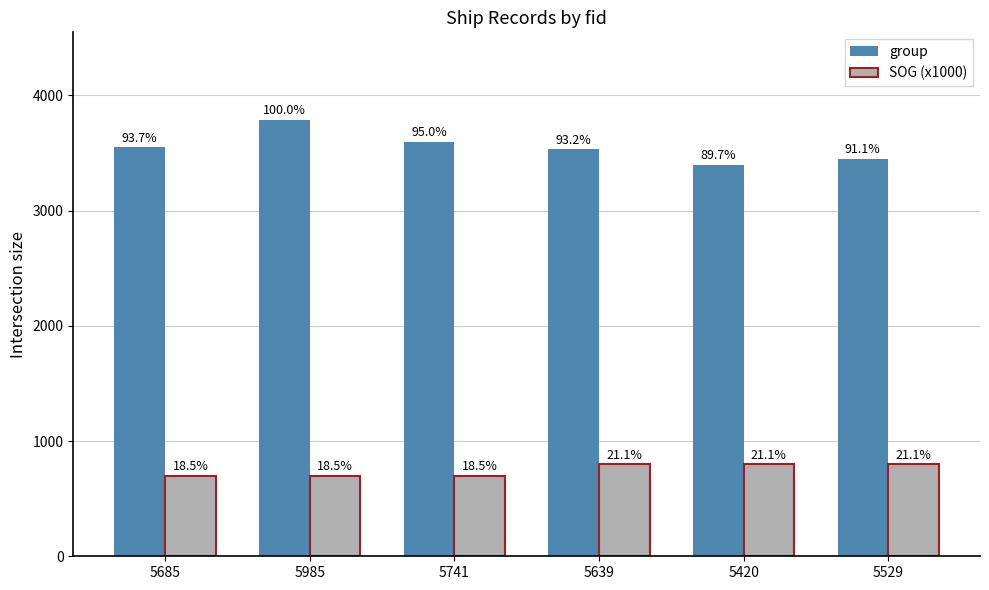

Which category has the lowest value across all series?

5685